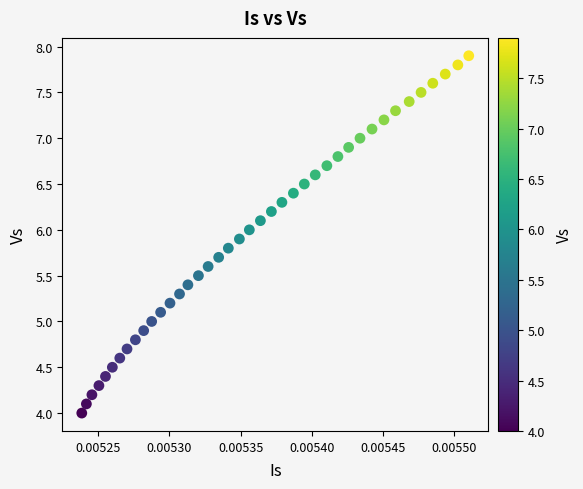

What is the range of Y values (max minus min)?

3.9